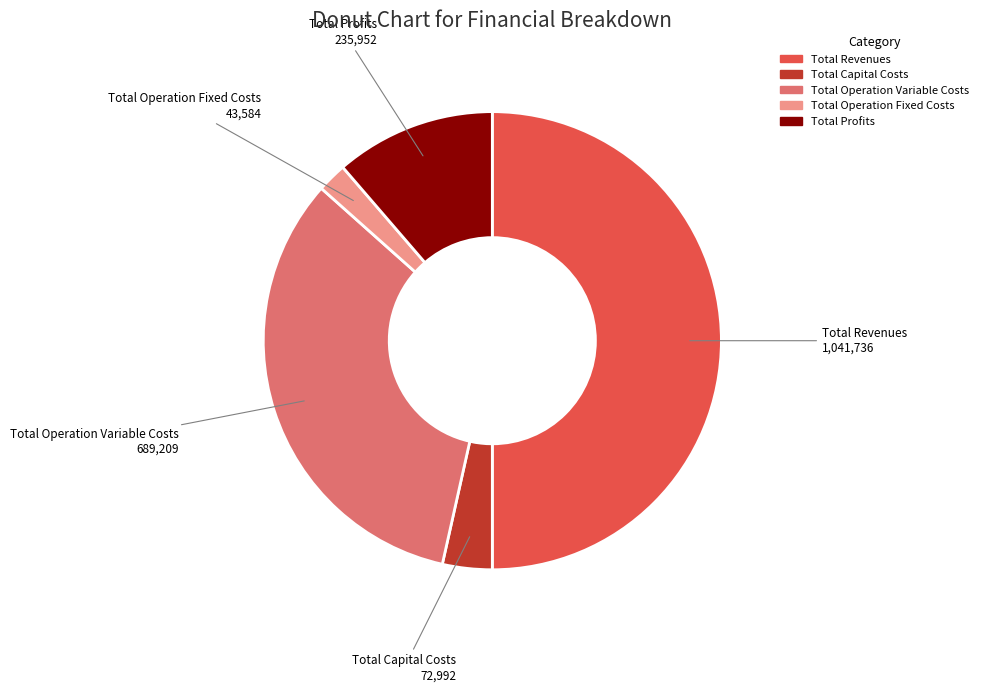

Does Total Operation Variable Costs represent more than half of the total?

No